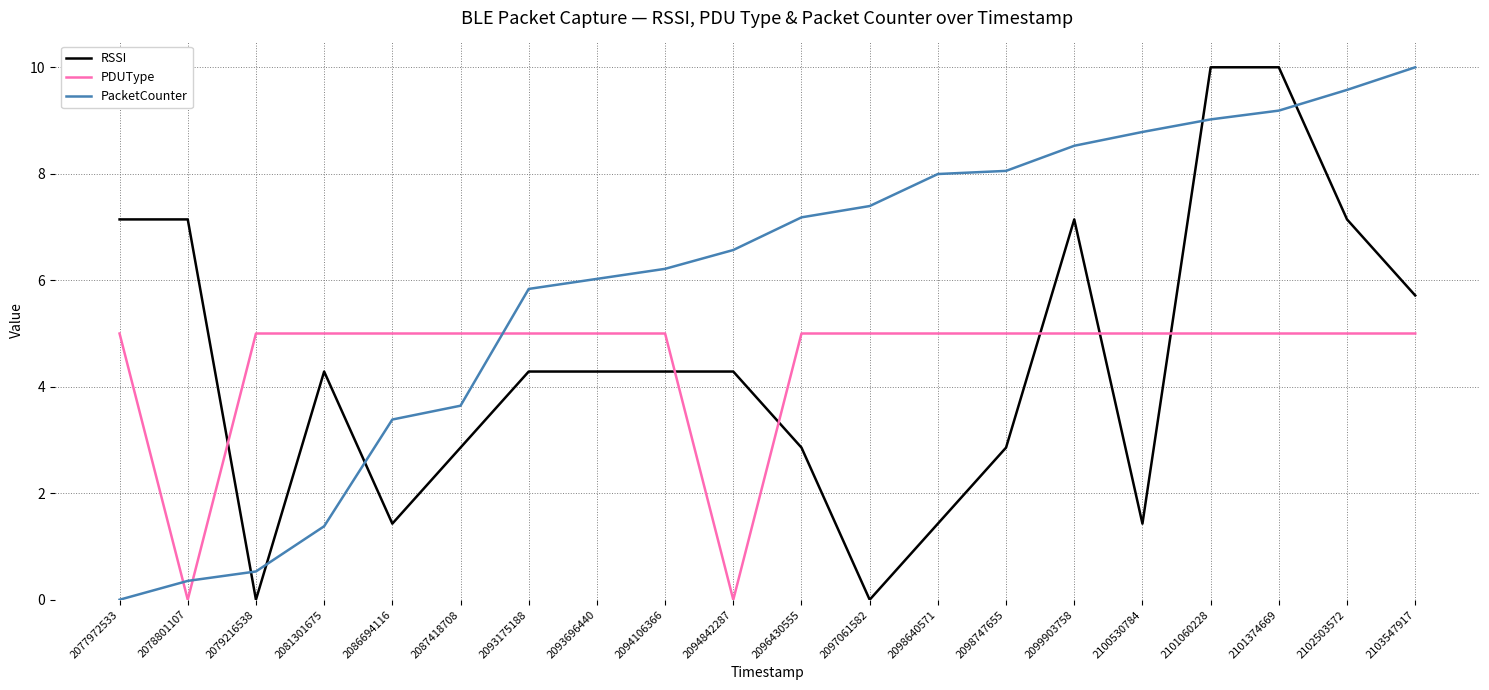

Is this an area chart (filled region under the line)?

No